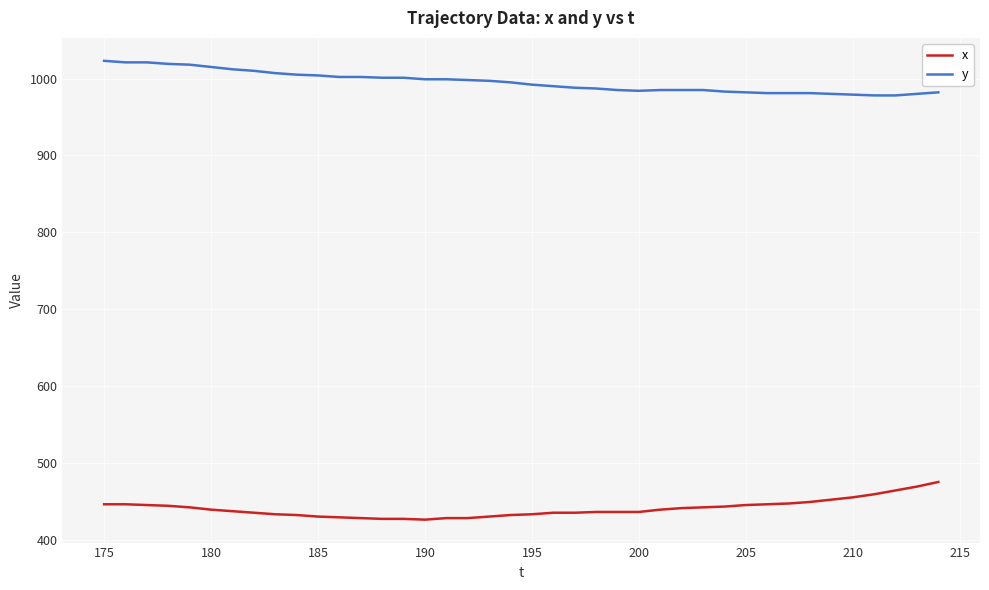

What is the sum of all y values?

39815